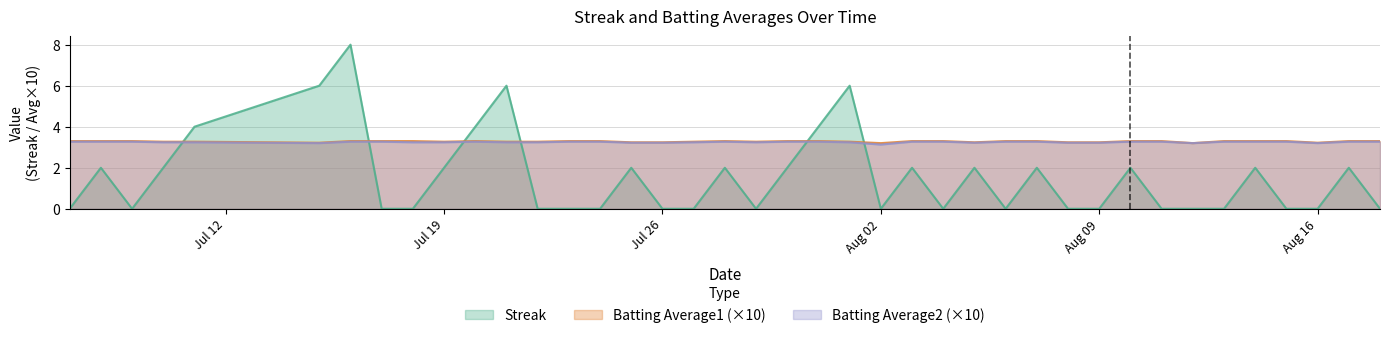

How many lines are shown in the chart?

3